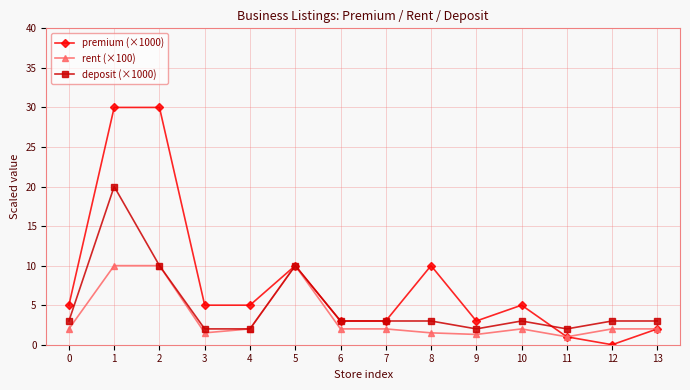

List the series in order of their peak value, highest first.

premium (×1000), deposit (×1000), rent (×100)